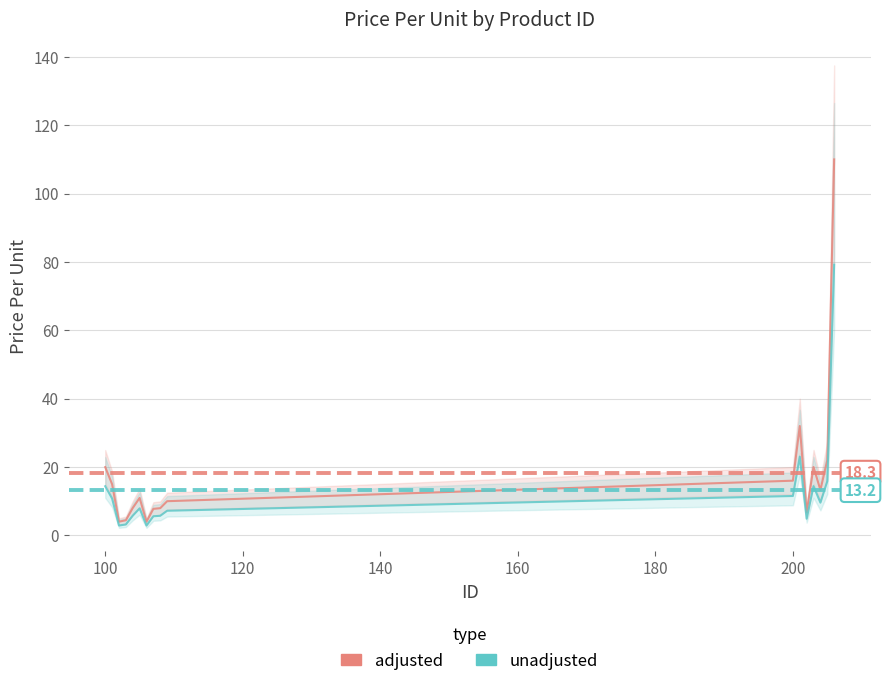

True or false: unadjusted has more than 2 points higher than both neighbors.

True